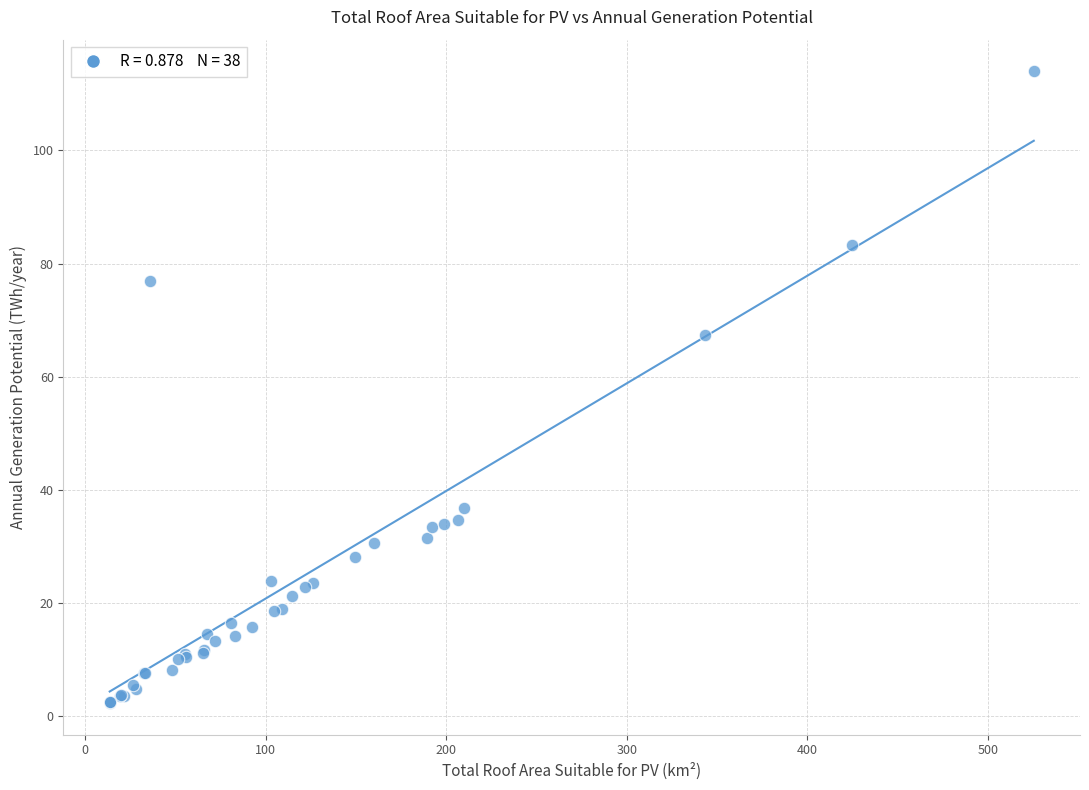

What Y value in the scatter plot is closest to 58?

67.3